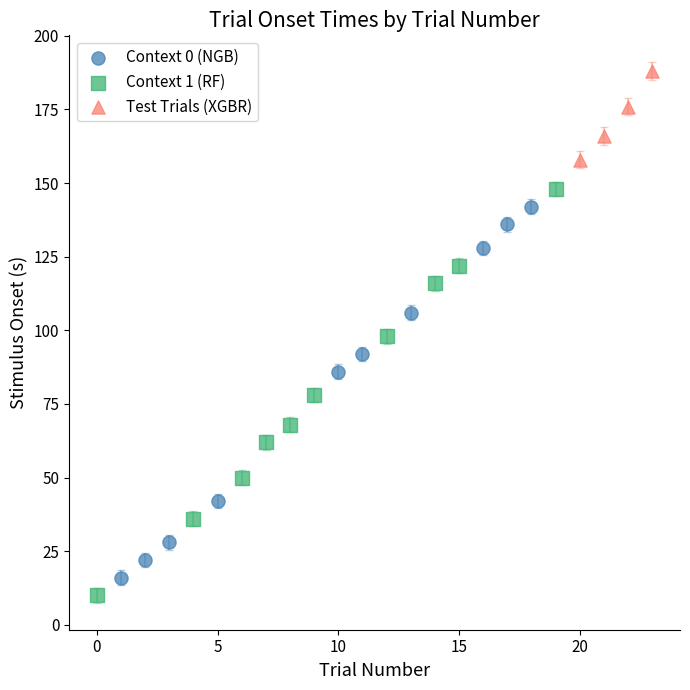

Which series contains the highest Y value?

Test Trials (XGBR)